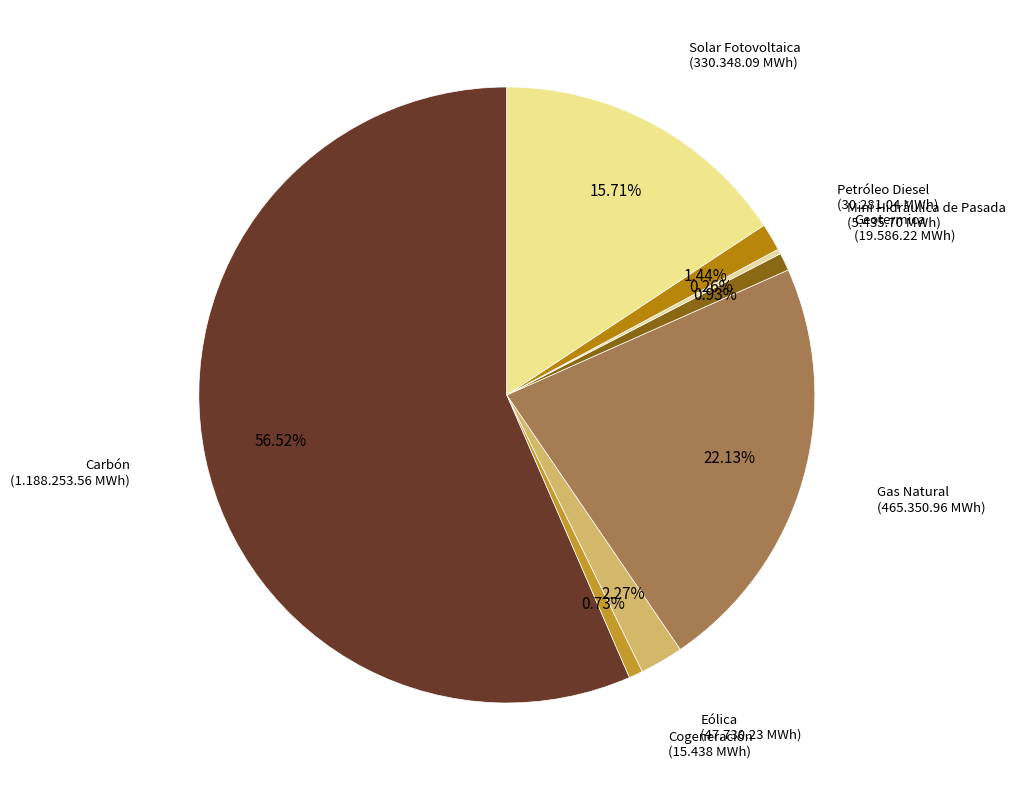

To the nearest percent, what is the average slice percentage?

12%